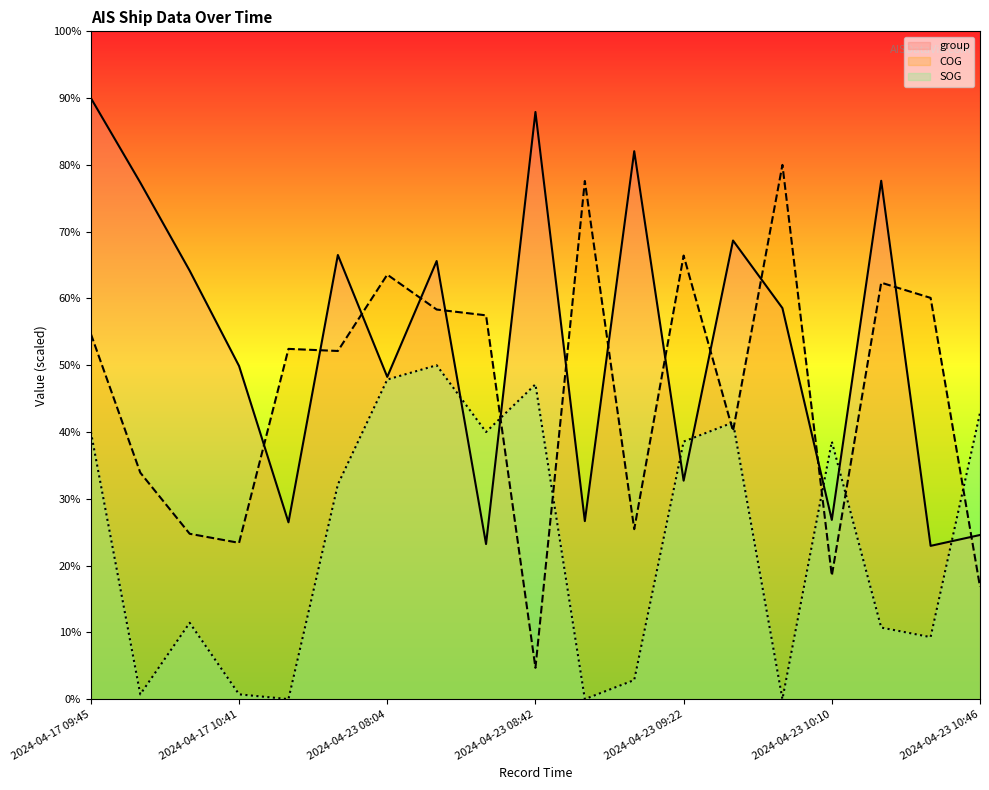

What position from the left is 2024-04-17 10:41?

4